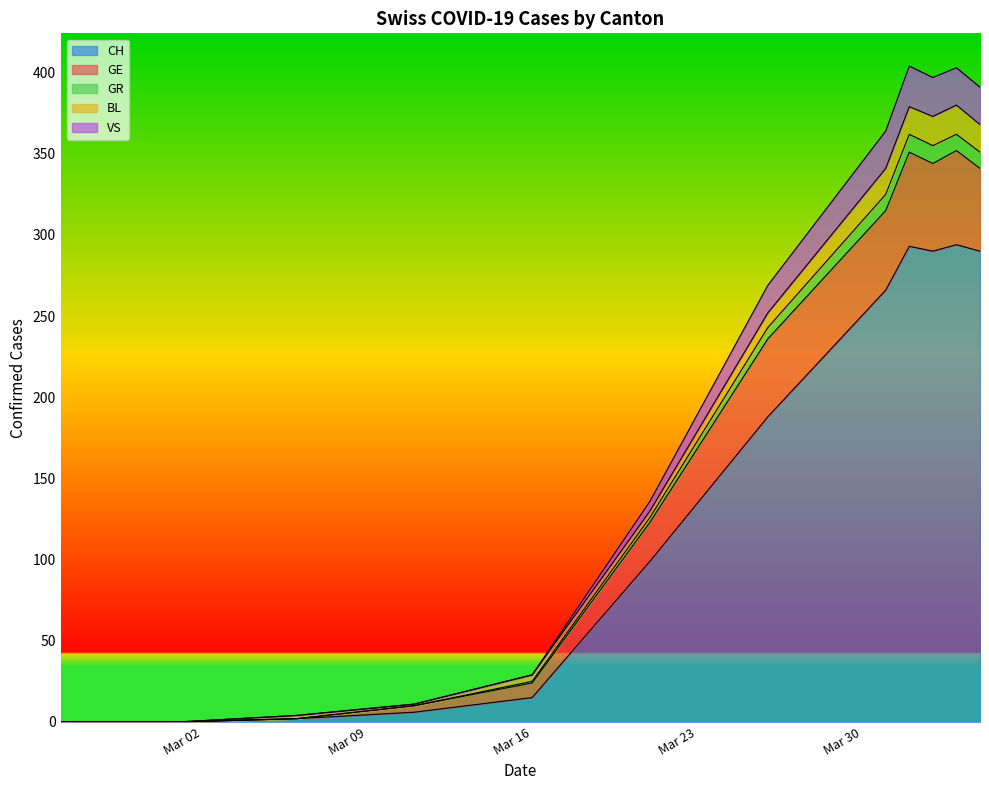

What is the label of the 7th point from the left?

2020-03-26